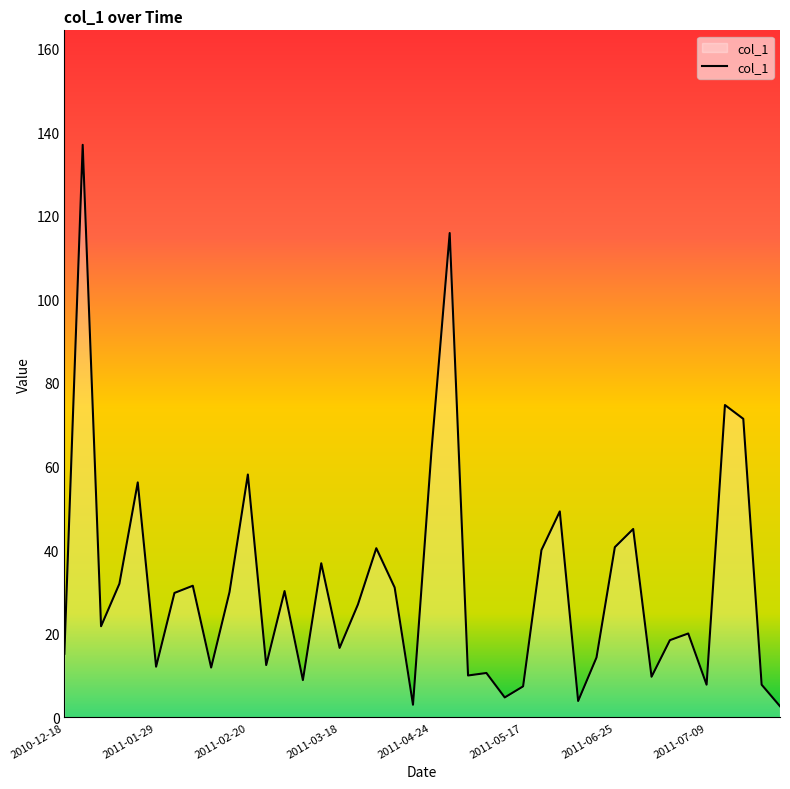

What is the difference between the maximum and minimum values?

134.3